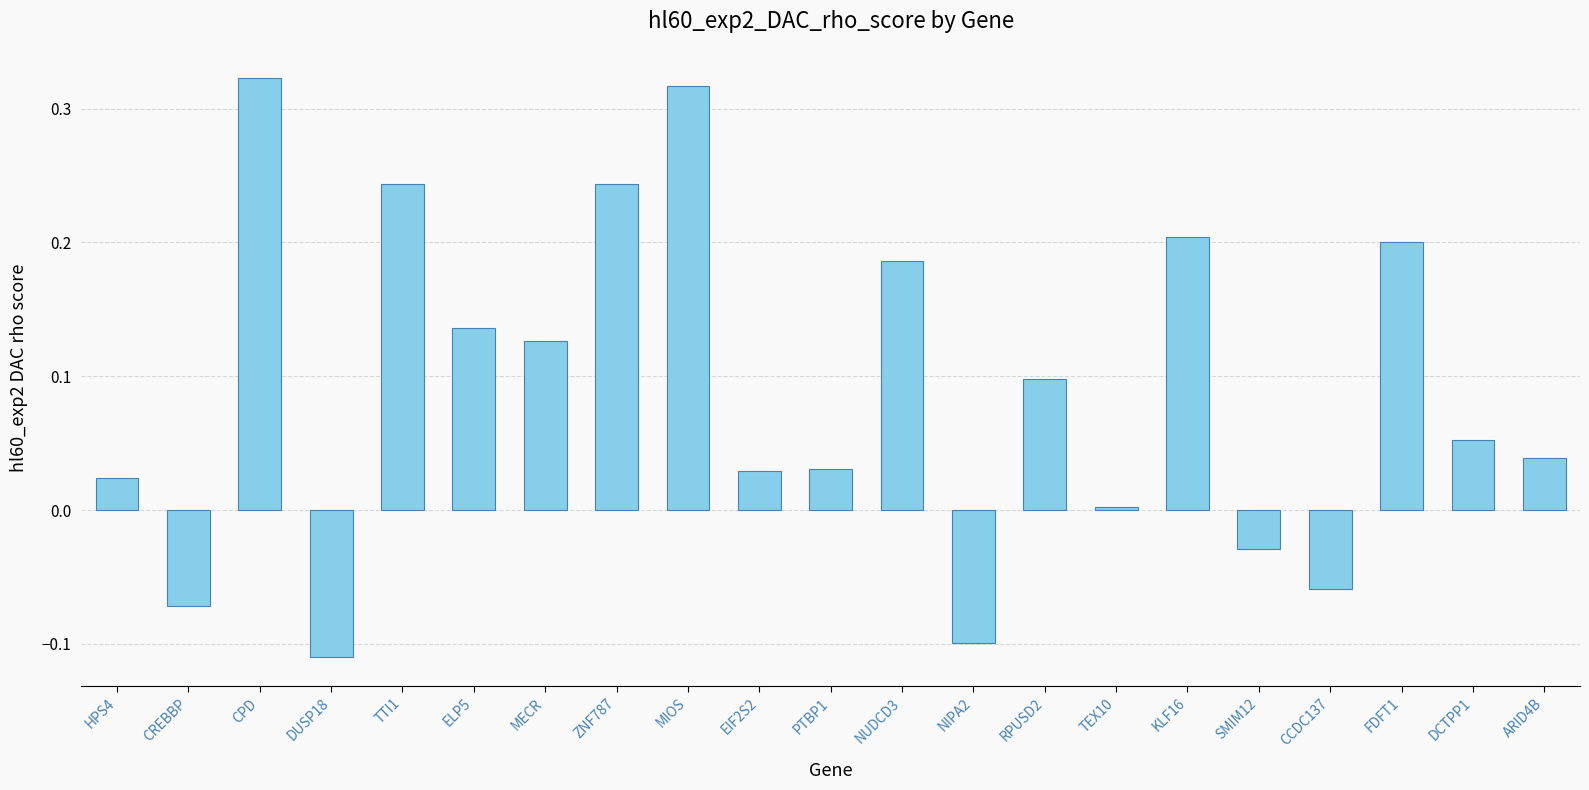

What is the change in value from RPUSD2 to KLF16?

+0.1